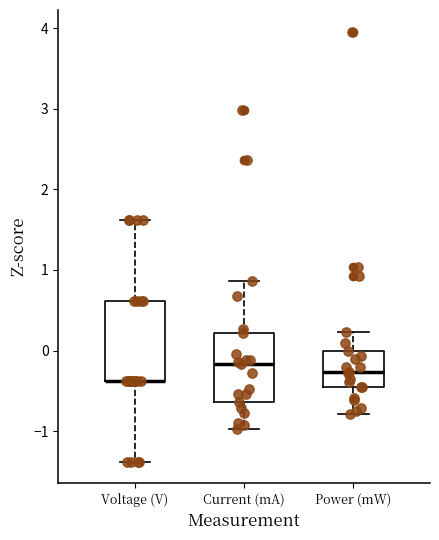

Which box is the tallest, from its lower edge to its upper edge?

Voltage (V)